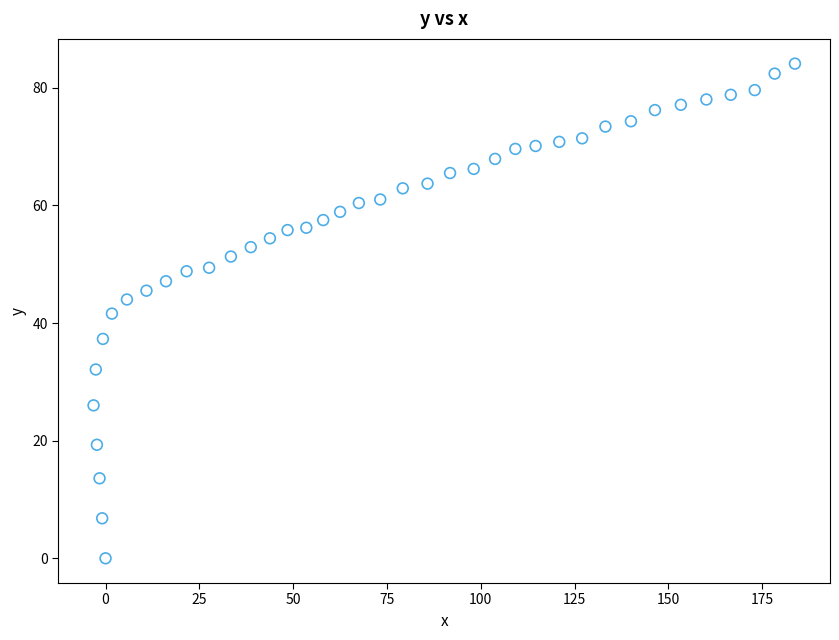

What is the range of X values (max minus min)?

186.9